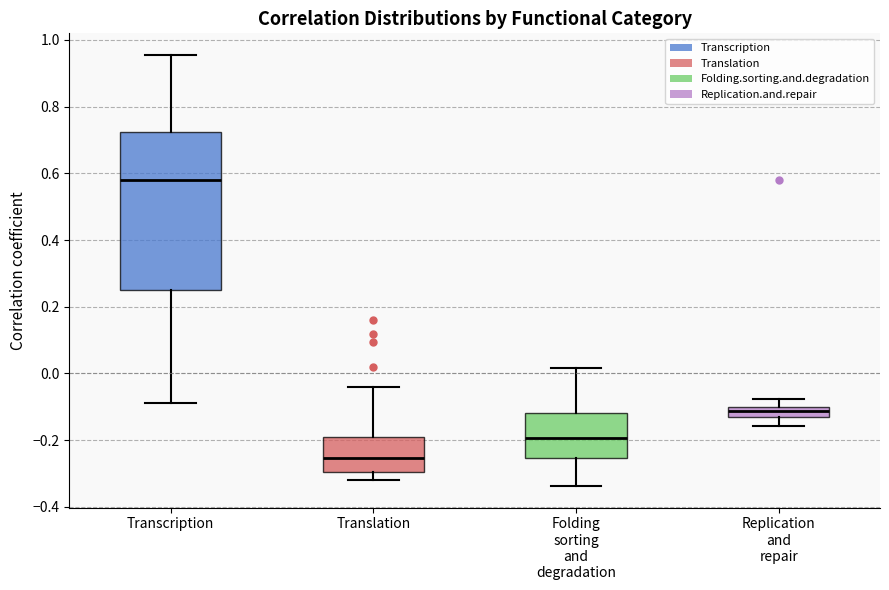

Where does the upper whisker of the box for Transcription end on the y-axis? The values are not printed on the chart, so give them approximately, as read against the axis.

0.96